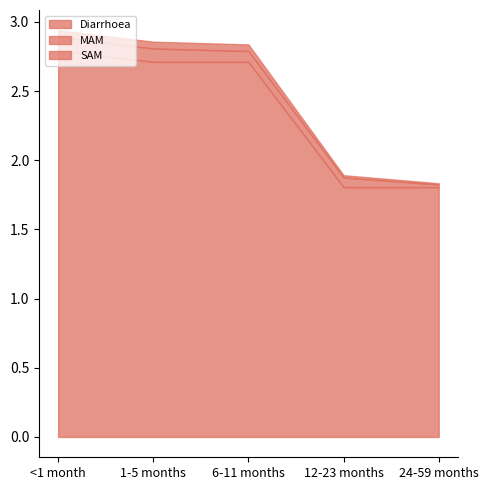

True or false: Diarrhoea has a value of 0.9 at 6-11 months.

False